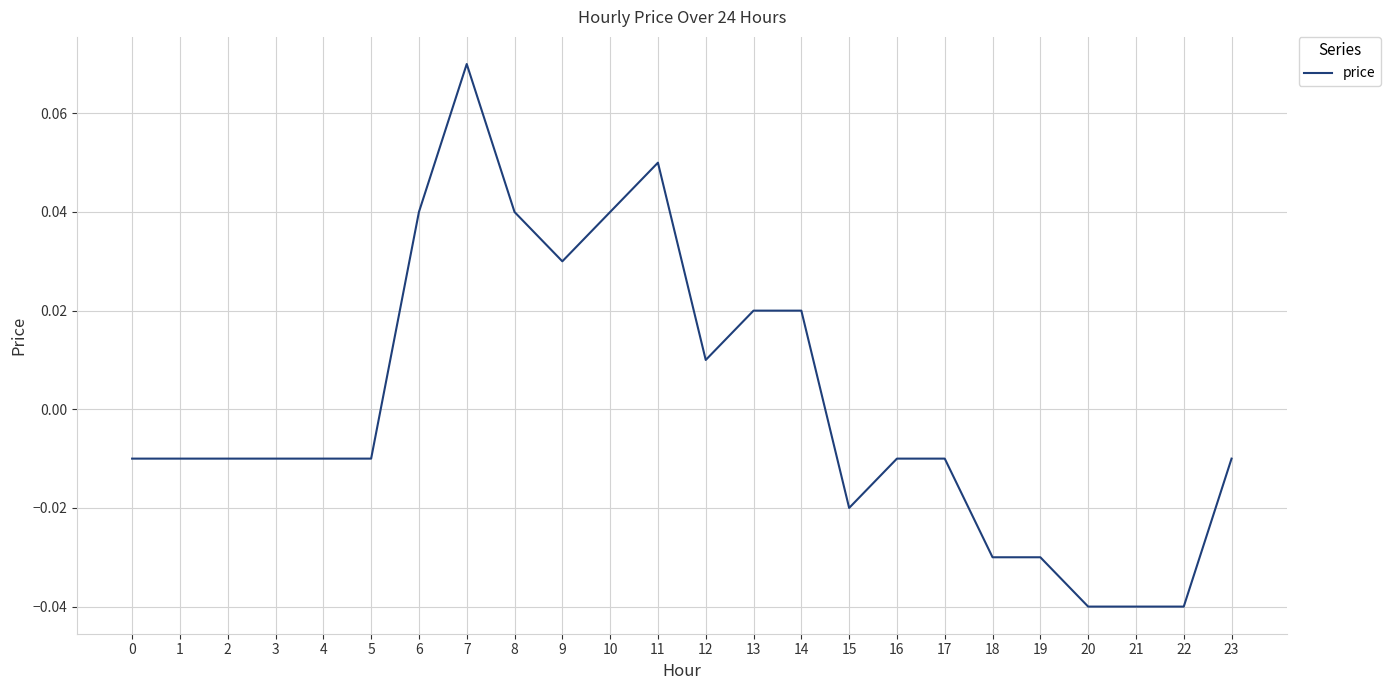

Where does the data first go above 0?

6